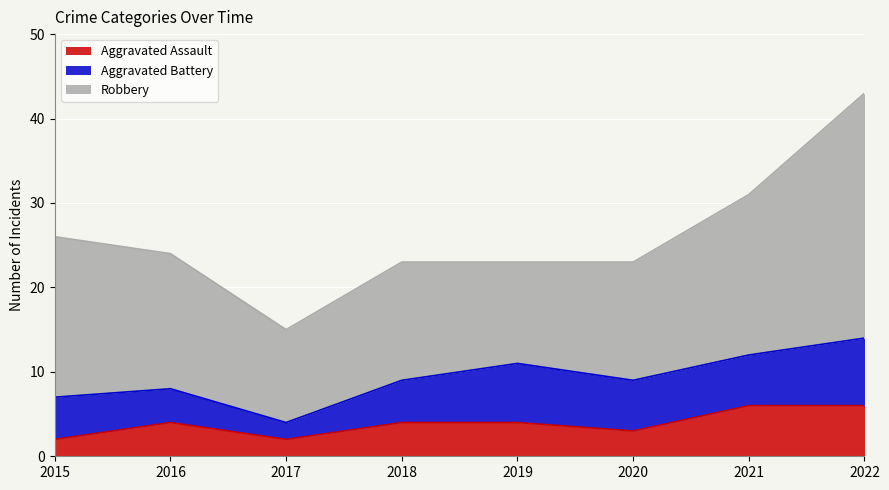

Reading left to right, what are all the values shown in this chart?

Aggravated Assault: 2	4	2	4	4	3	6	6
Aggravated Battery: 5	4	2	5	7	6	6	8
Robbery: 19	16	11	14	12	14	19	29